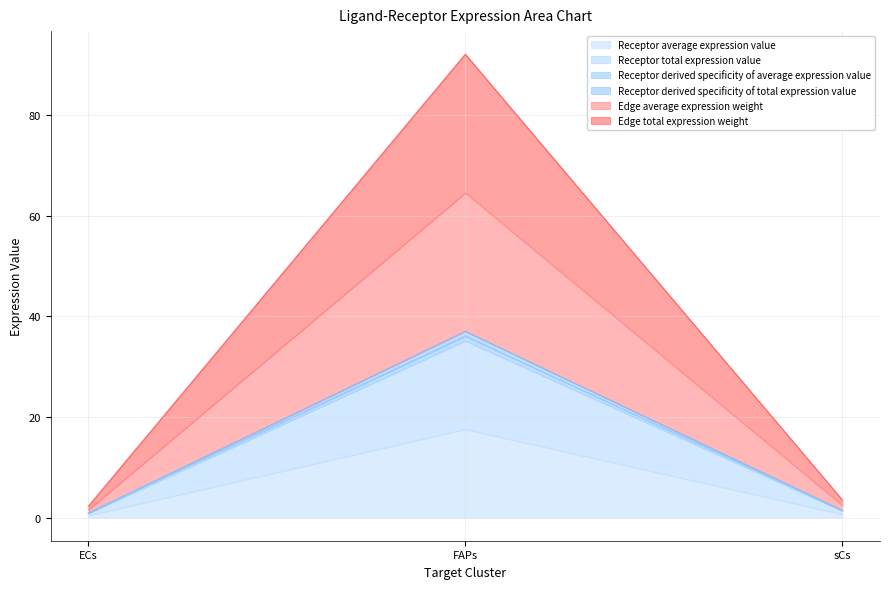

What are all the series names shown in the legend?

Receptor average expression value, Receptor total expression value, Receptor derived specificity of average expression value, Receptor derived specificity of total expression value, Edge average expression weight, Edge total expression weight